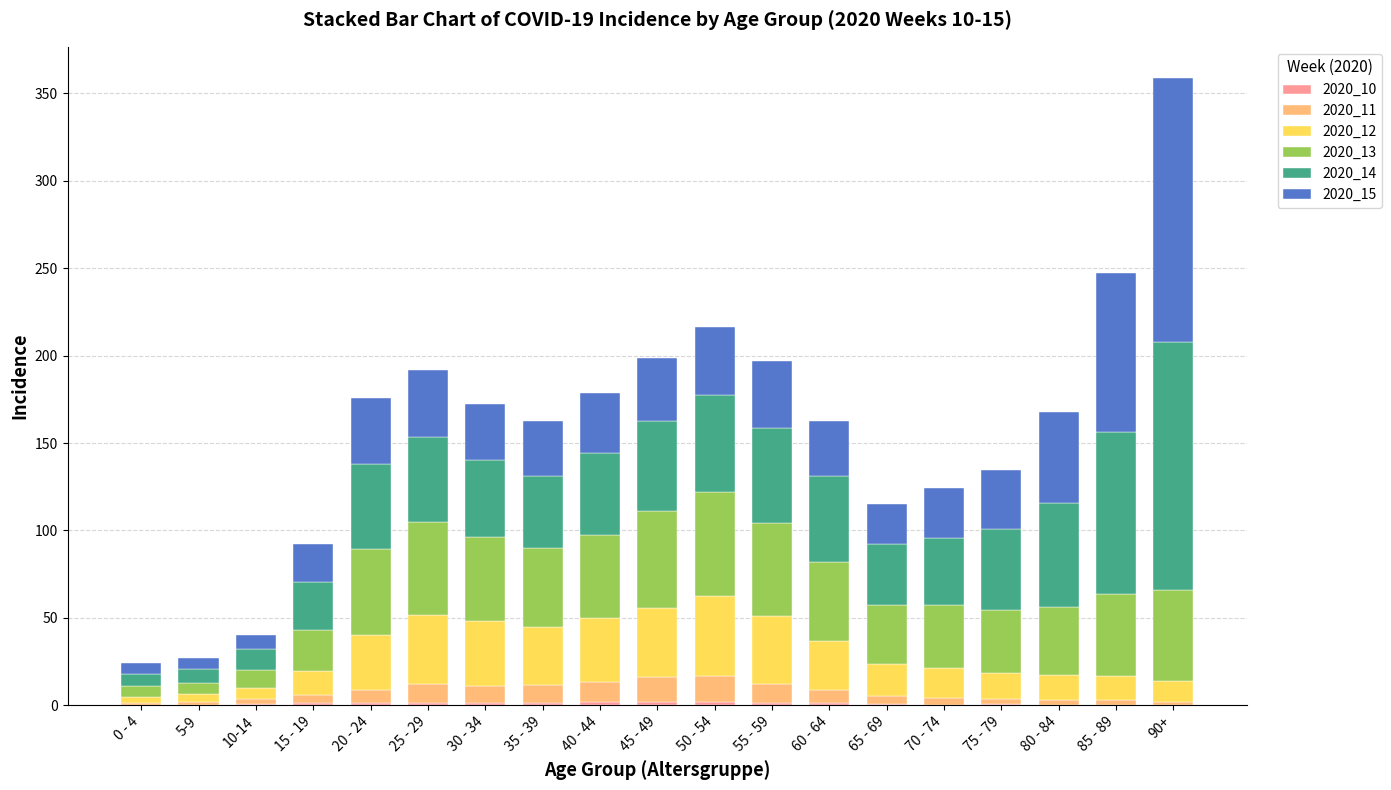

At which category is the sum across all series the highest?

90+